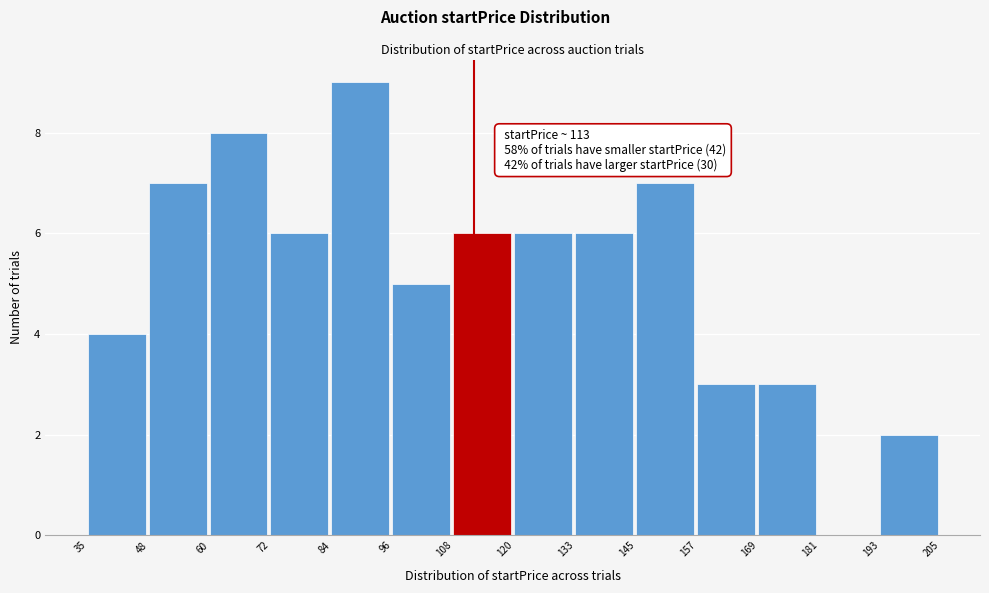

Which range on the x-axis has the tallest bar?

84 to 96